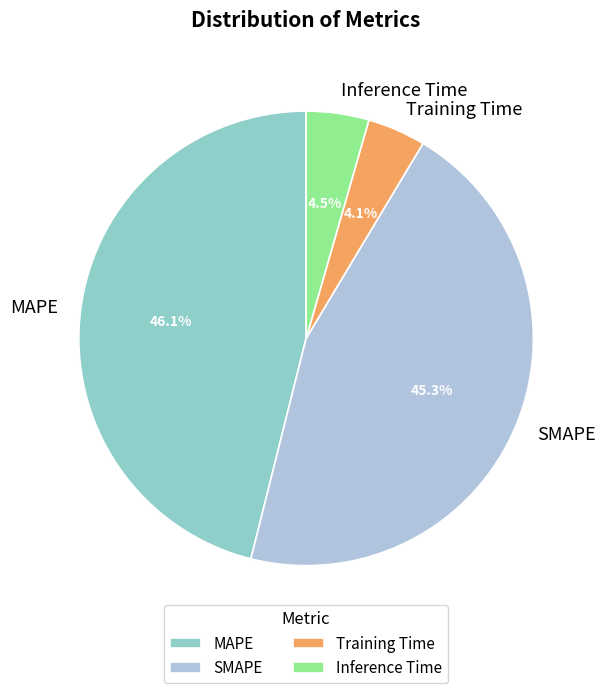

What portion of the pie excludes Training Time?

95.9%